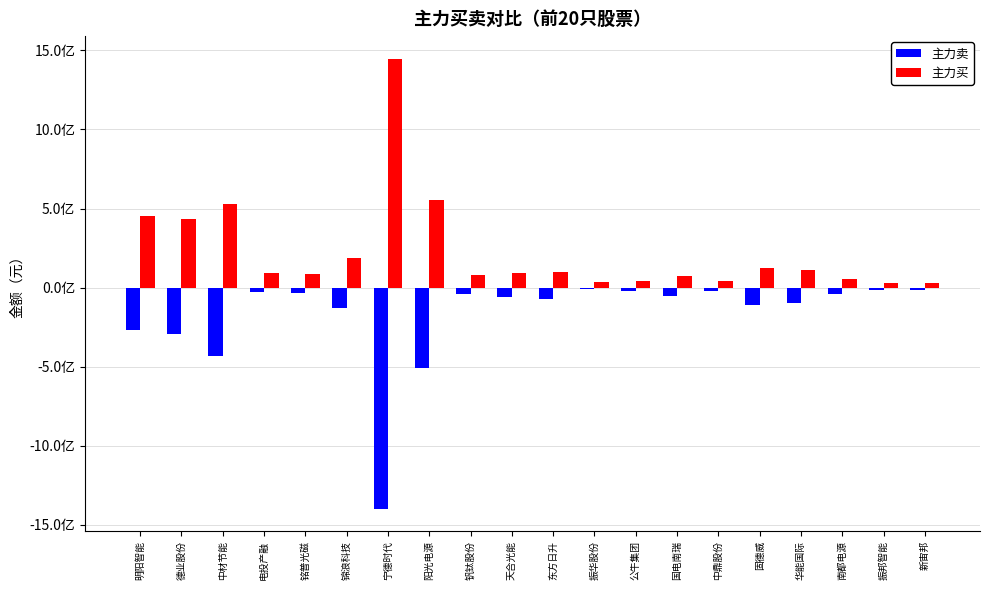

Reading right to left, extract all data points from this chart.

主力卖: 新宙邦=-17326223	振邦智能=-14770103	南都电源=-39552303	华能国际=-96462012	固德威=-110878918	中鼎股份=-23656468	国电南瑞=-52966709	公牛集团=-21908067	振华股份=-12089988	东方日升=-70867302	天合光能=-59325426	钒钛股份=-42911111	阳光电源=-506186559	宁德时代=-1399422342	锦浪科技=-130021407	铭普光磁=-33091641	电投产融=-24991181	中材节能=-433722491	德业股份=-296589071	明阳智能=-266350267
主力买: 新宙邦=30015049	振邦智能=28695474	南都电源=54376705	华能国际=111620364	固德威=126491175	中鼎股份=41508870	国电南瑞=71354069	公牛集团=44567454	振华股份=36748472	东方日升=96287738	天合光能=90369195	钒钛股份=78247836	阳光电源=554826204	宁德时代=1448293667	锦浪科技=184168419	铭普光磁=88287164	电投产融=91182294	中材节能=528934187	德业股份=431483683	明阳智能=454972097